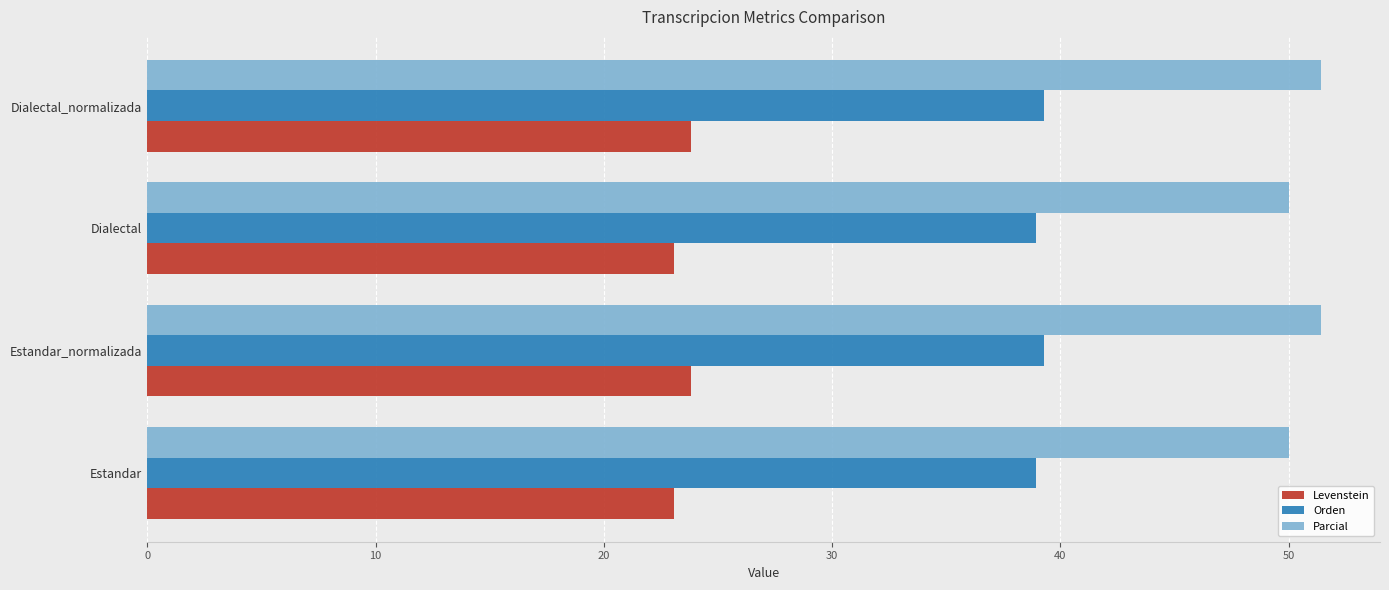

Which series has the largest range (max minus min)?

Parcial